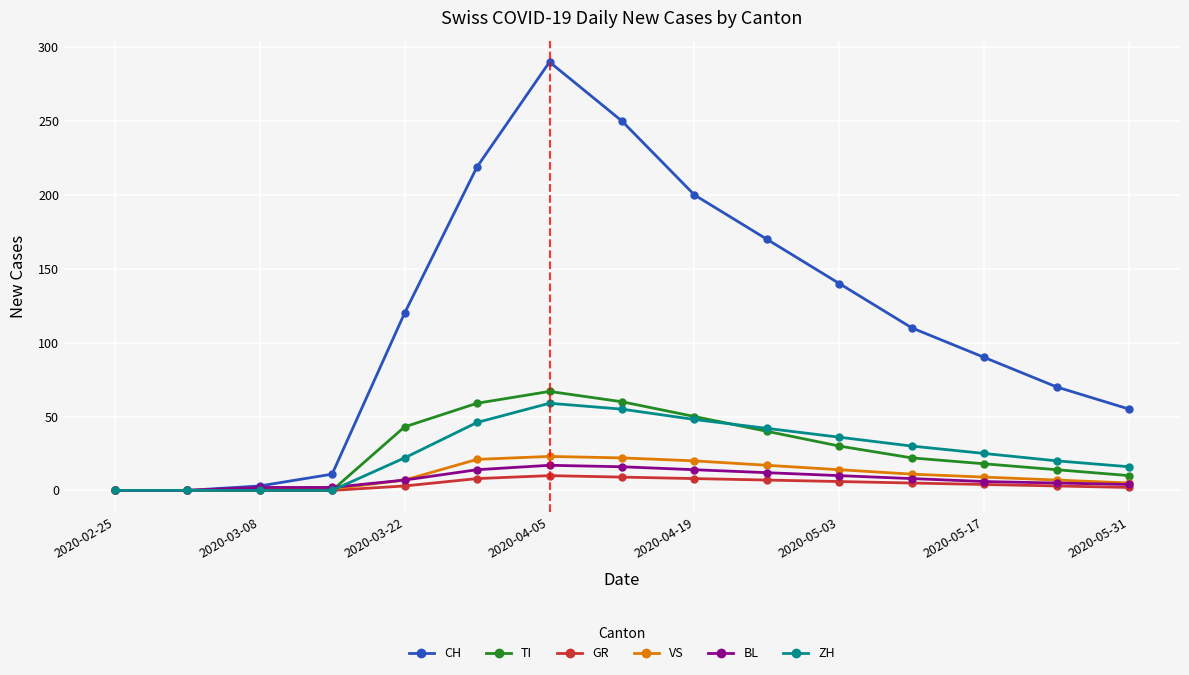

What is the greatest value displayed?

290